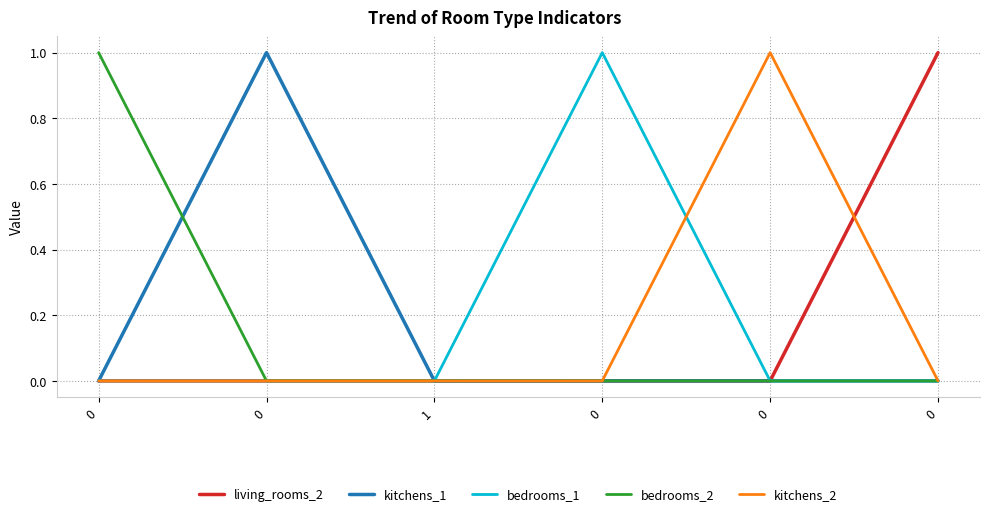

True or false: bedrooms_1 and kitchens_2 cross at least once.

True